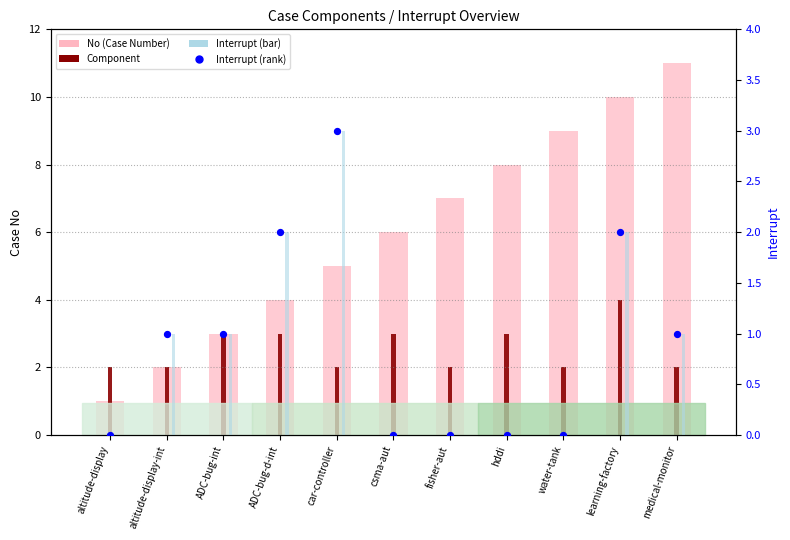

Which series has the largest total across all categories?

No (Case Number)